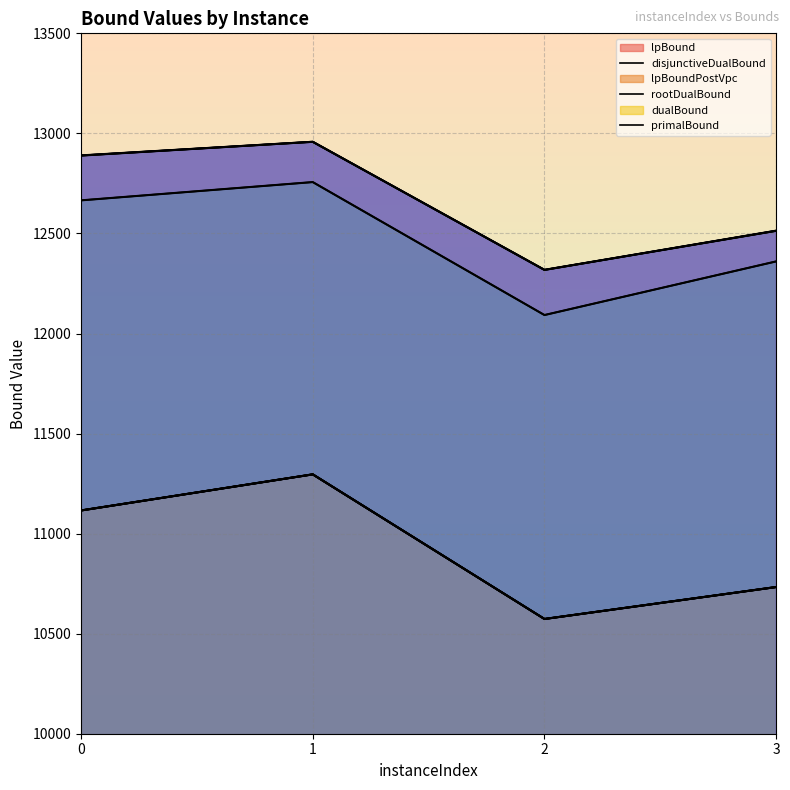

Which category has the highest value in the primalBound series?

1